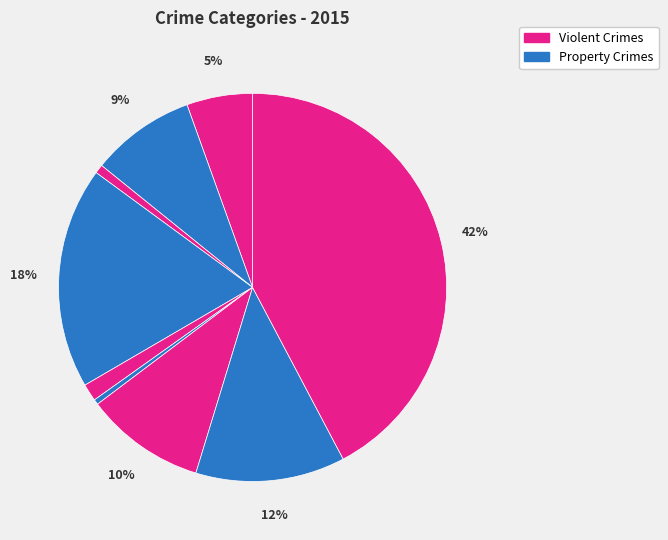

How many slices are in this pie chart?

9